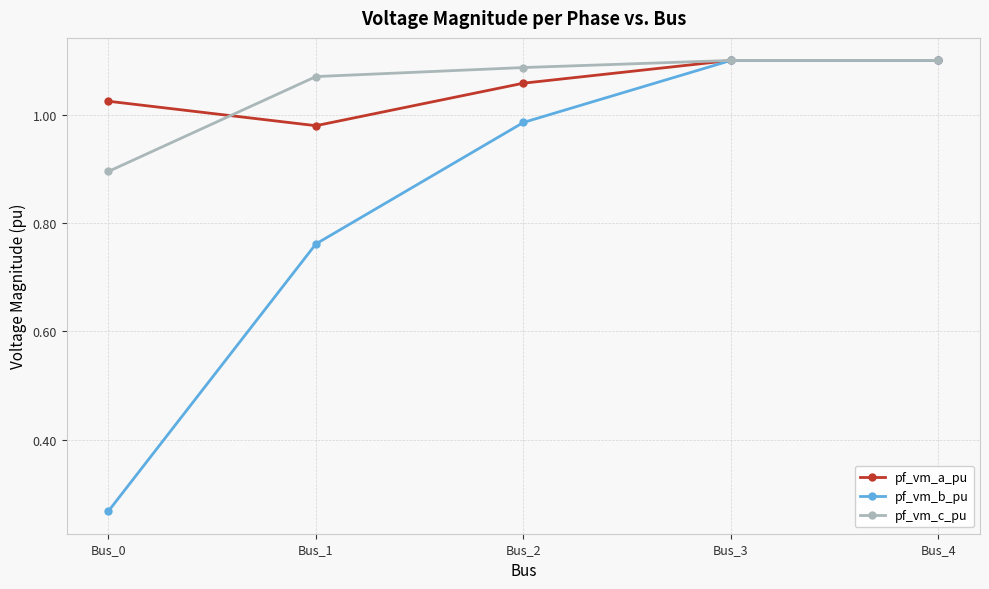

What is the sum of the pf_vm_c_pu values at Bus_0 and Bus_3?

2.0